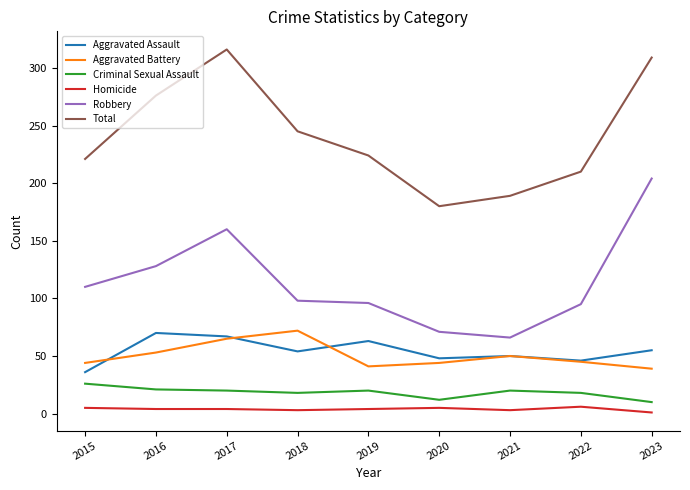

Which series changed the most between 2015 and 2017?

Total